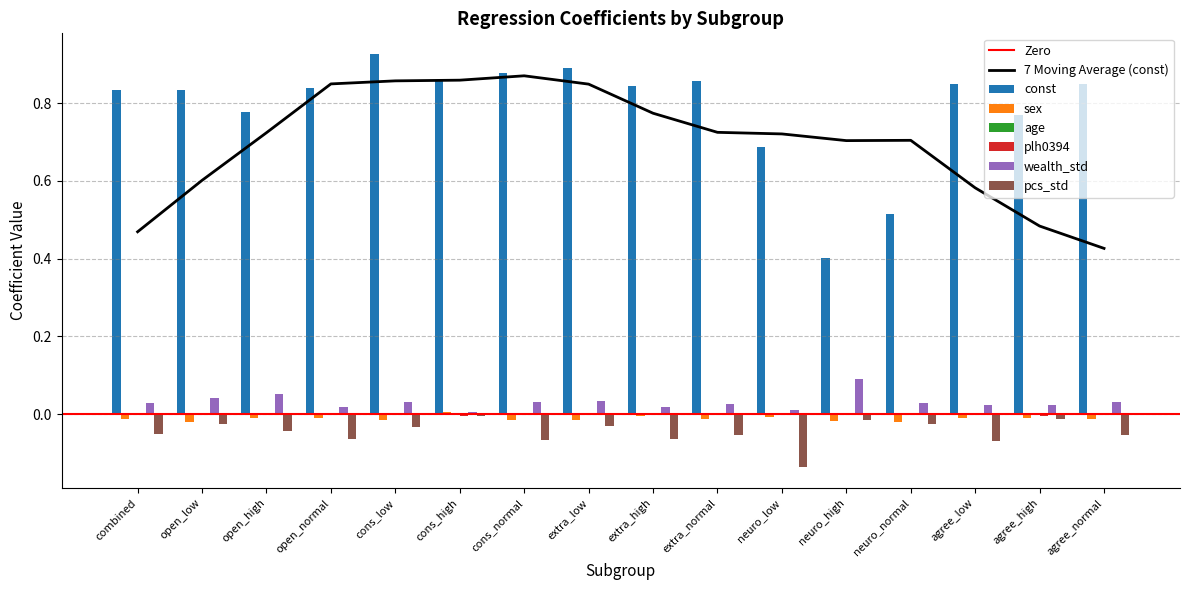

Are the bars grouped side by side (vs. stacked)?

Yes